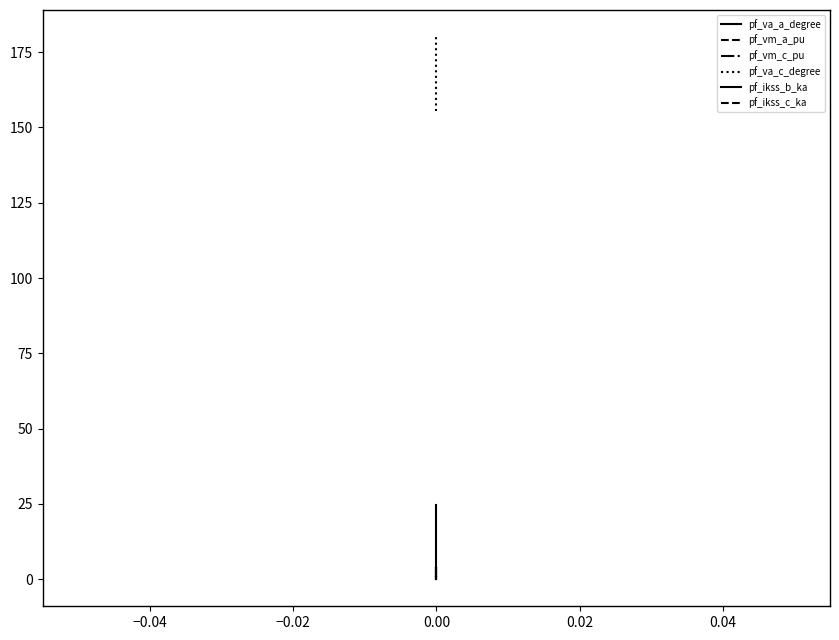

Does the chart have visible grid lines?

No